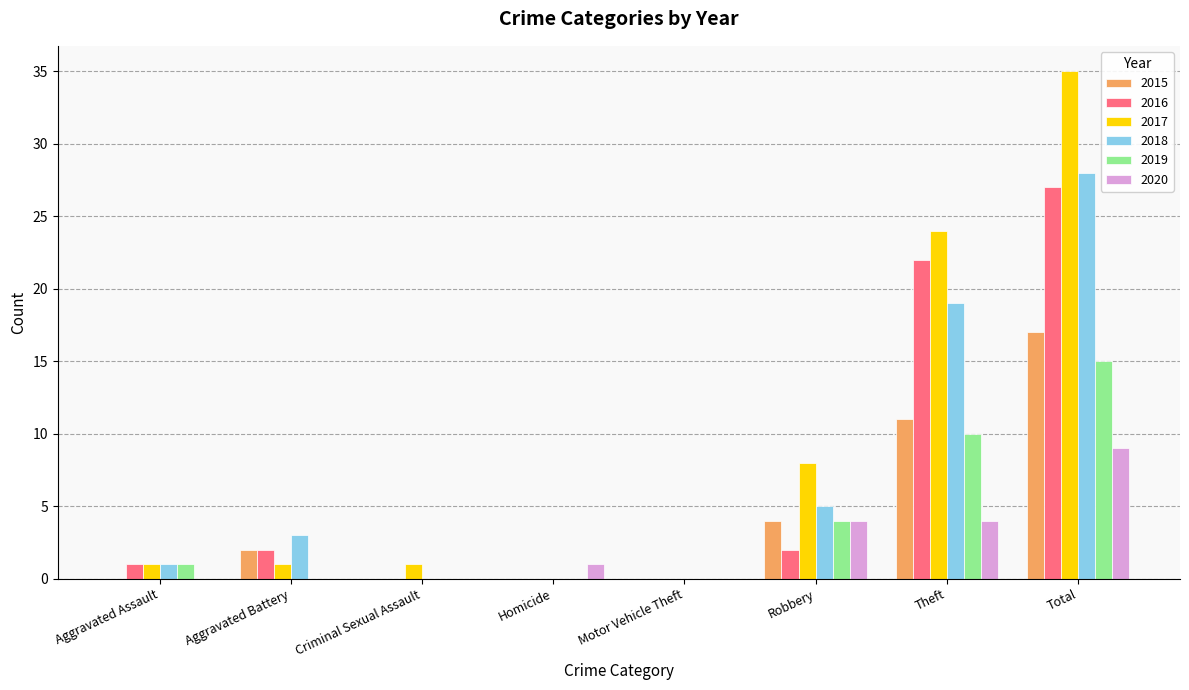

How many distinct data groups are displayed?

6